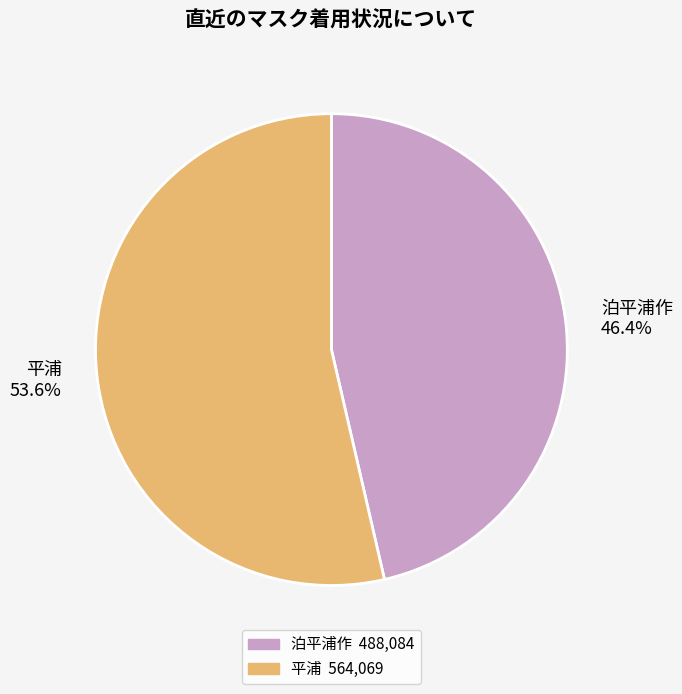

How much of the chart is everything except 平浦?

46.4%